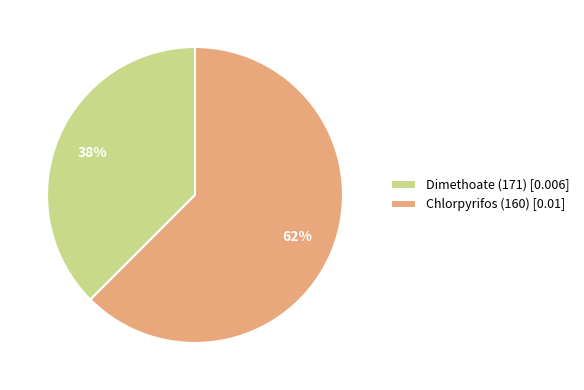

Combined, do Dimethoate (171) [0.006] and Chlorpyrifos (160) [0.01] account for over 50%?

Yes